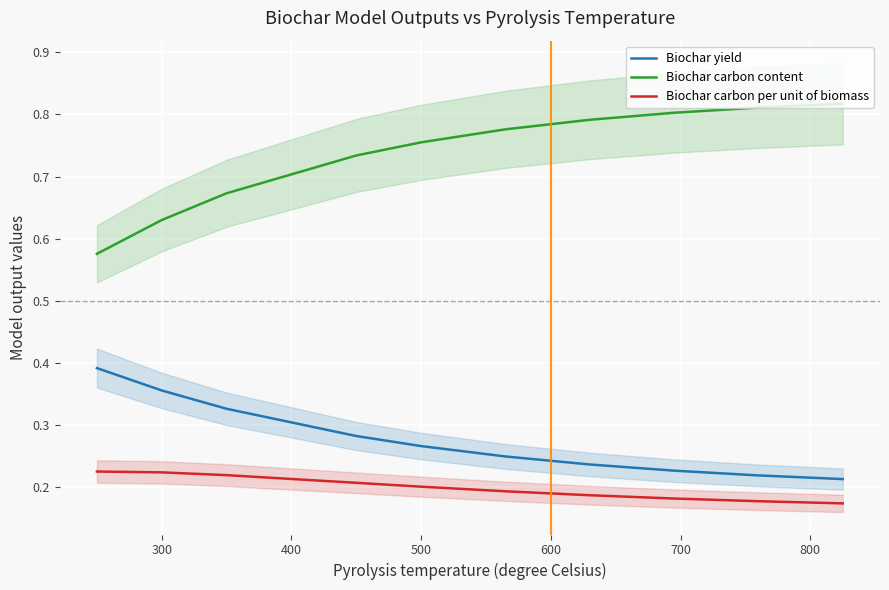

True or false: Biochar carbon per unit of biomass has a value of 0.2 at 500.

True